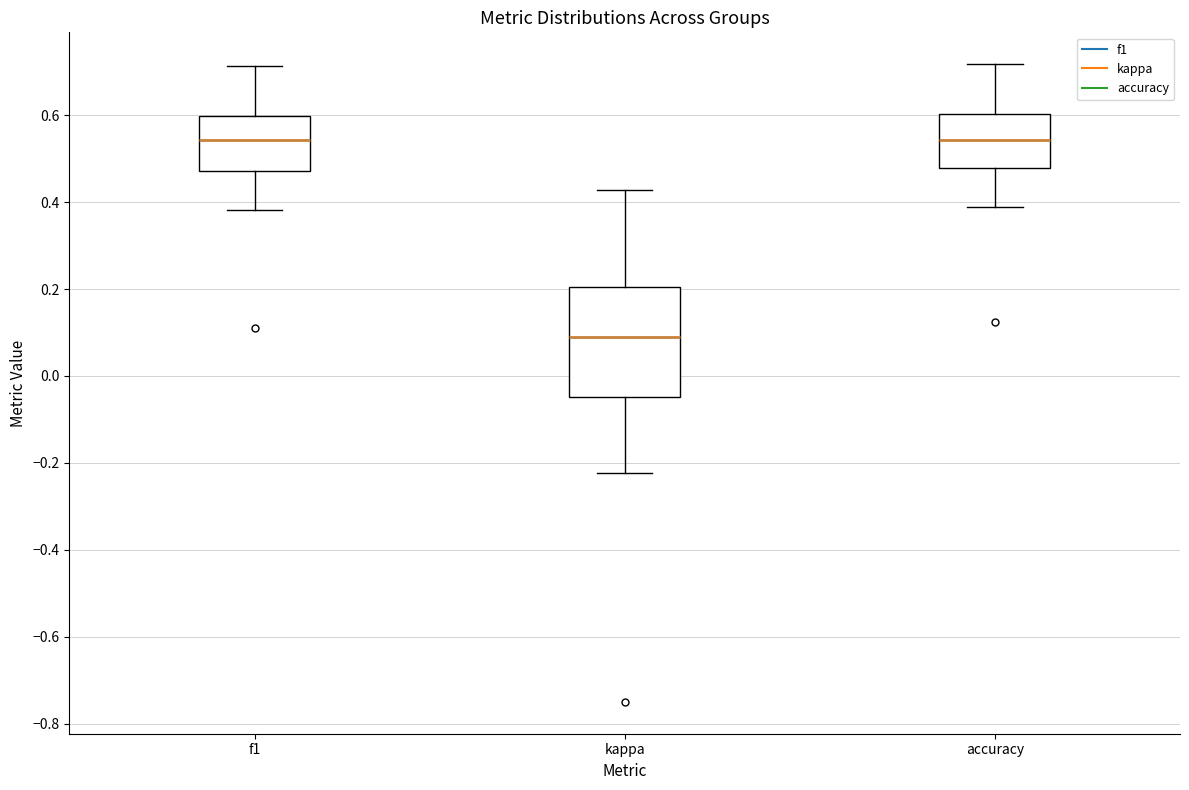

Which box's median line is the lowest?

kappa